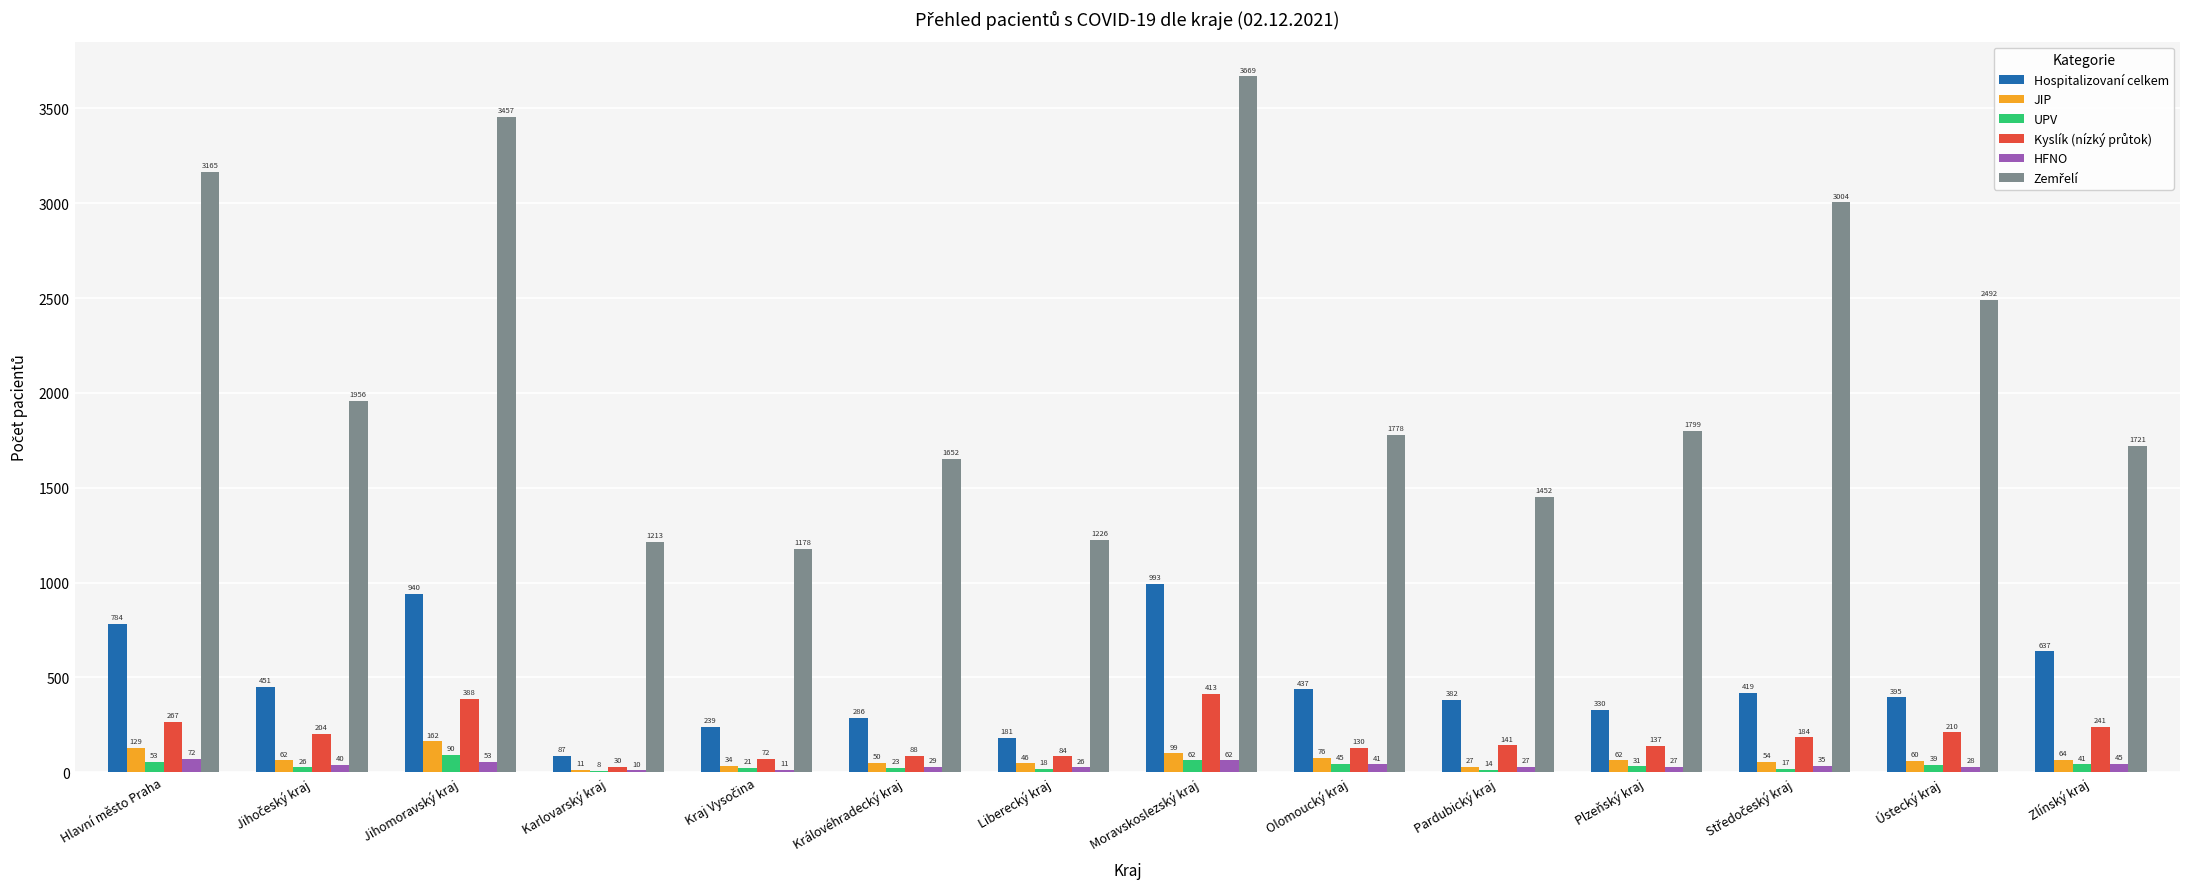

The Hospitalizovaní celkem series shows 637 at Zlínský kraj. True or false?

True